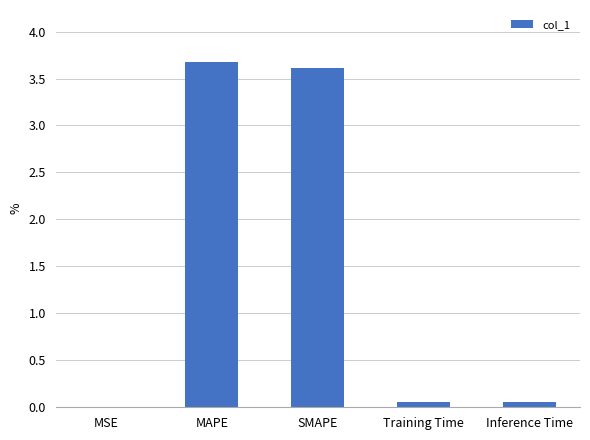

What is the greatest value displayed?

3.7